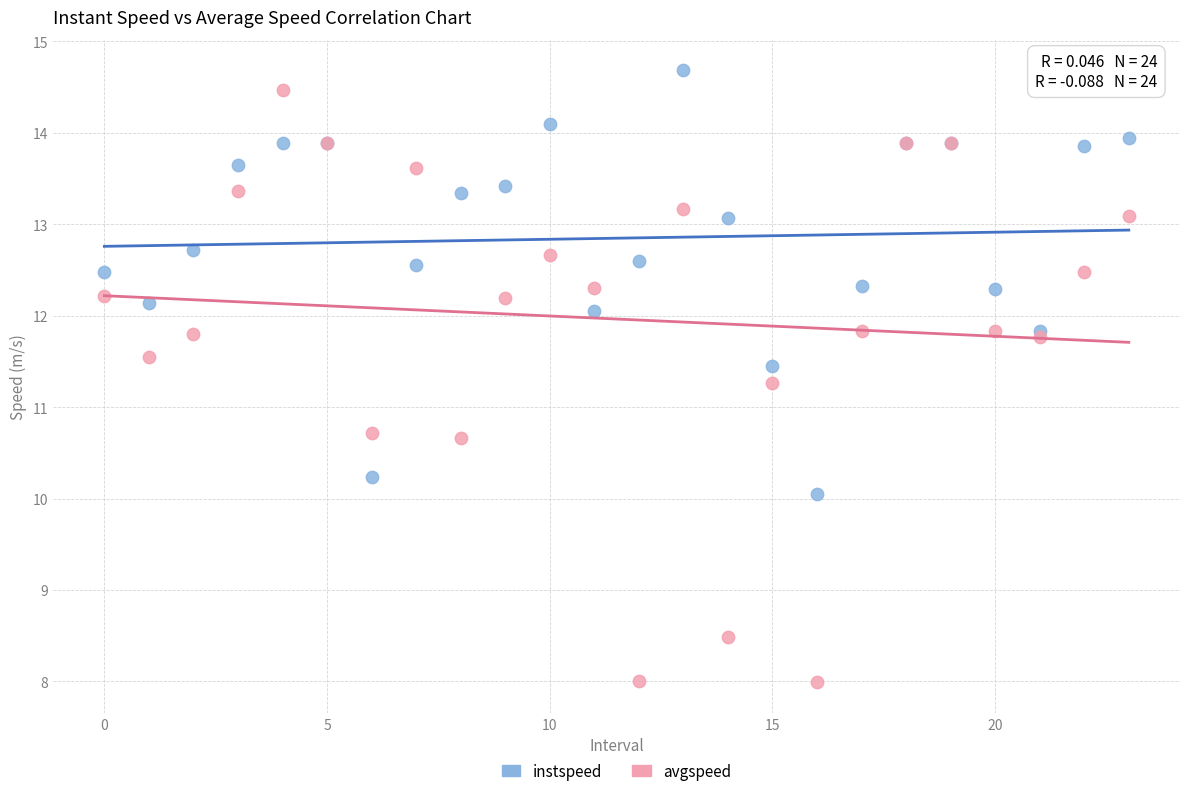

Which series has the widest spread of Y values?

avgspeed